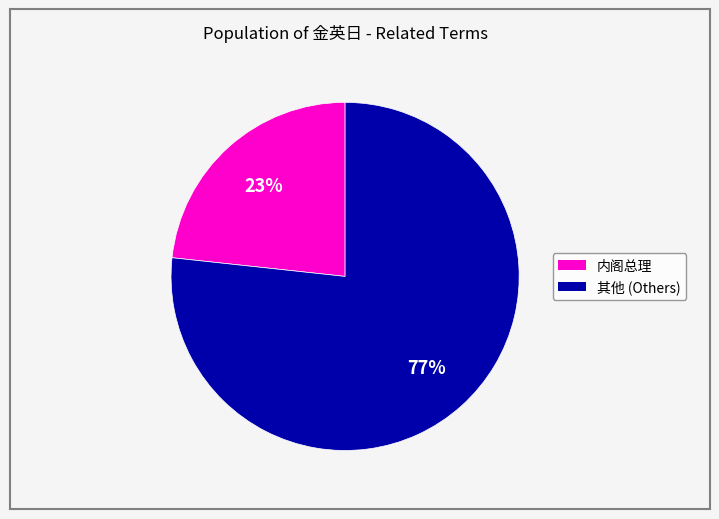

To the nearest percent, what is the average slice percentage?

50%